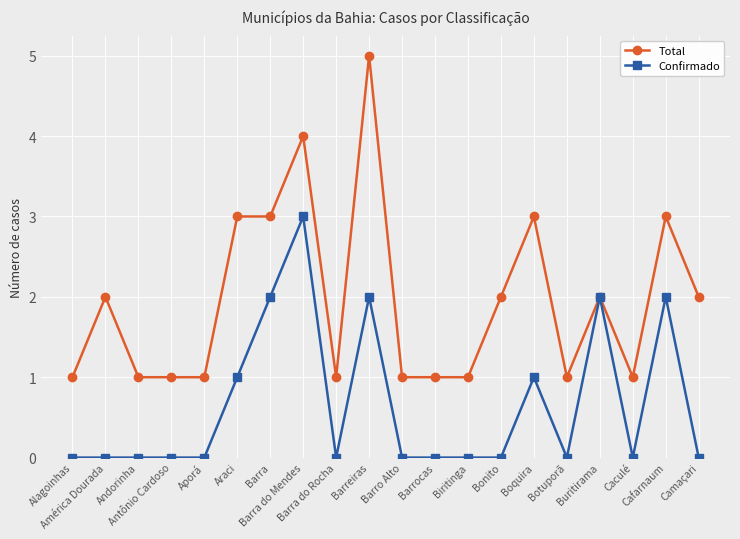

What is the sum of all Total values?

39